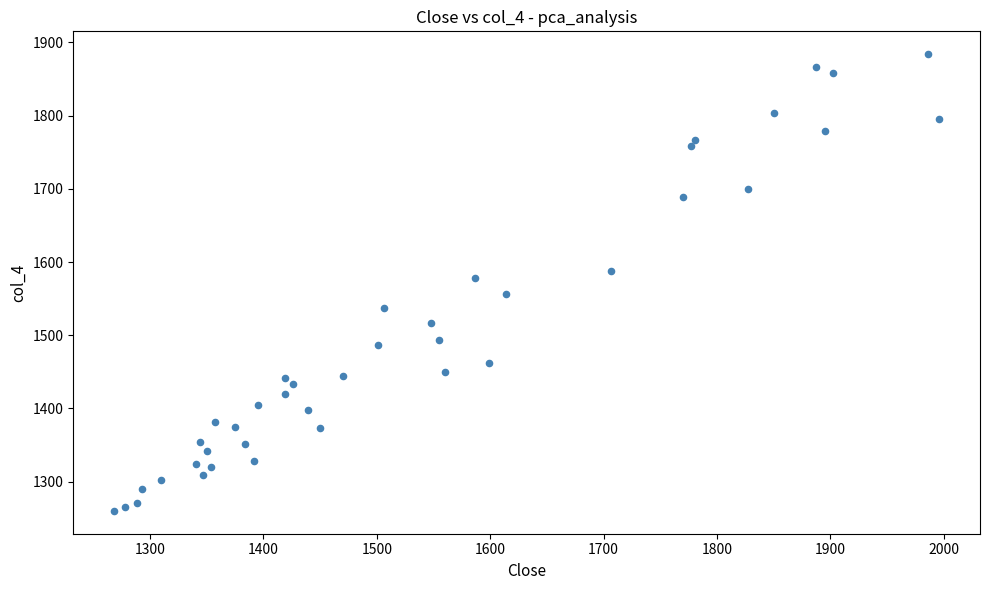

What is the range of X values (max minus min)?

726.9